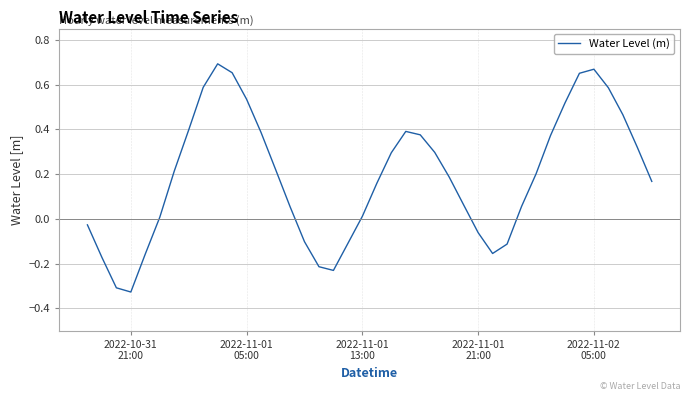

What is the difference between the maximum and minimum values?

1.0